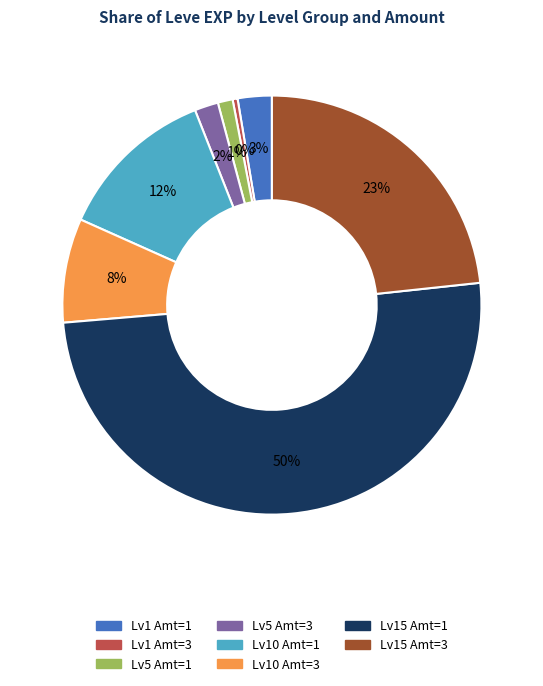

To the nearest percent, what is the average slice percentage?

12%